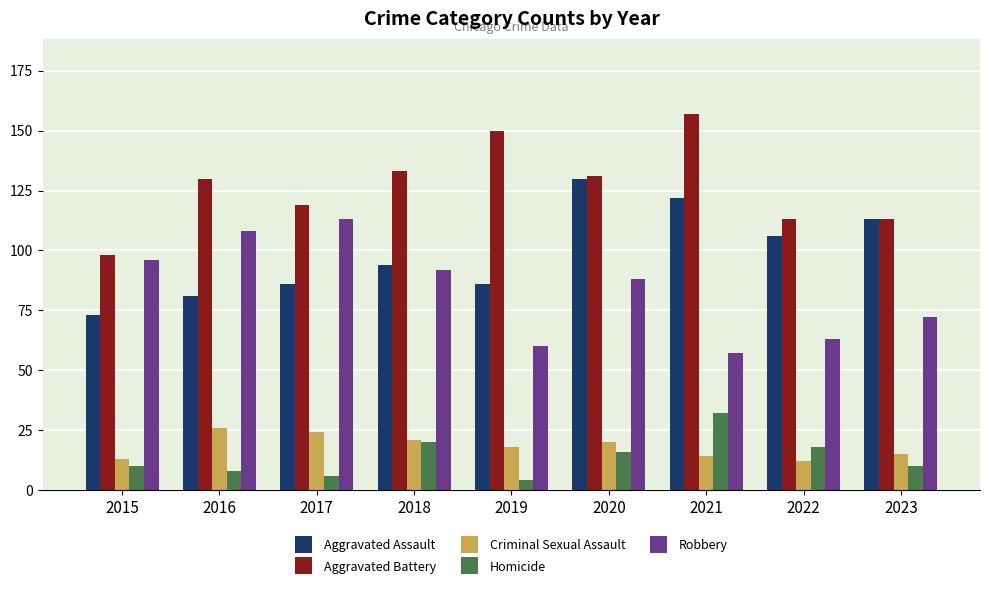

Which series changed the most between 2015 and 2017?

Aggravated Battery